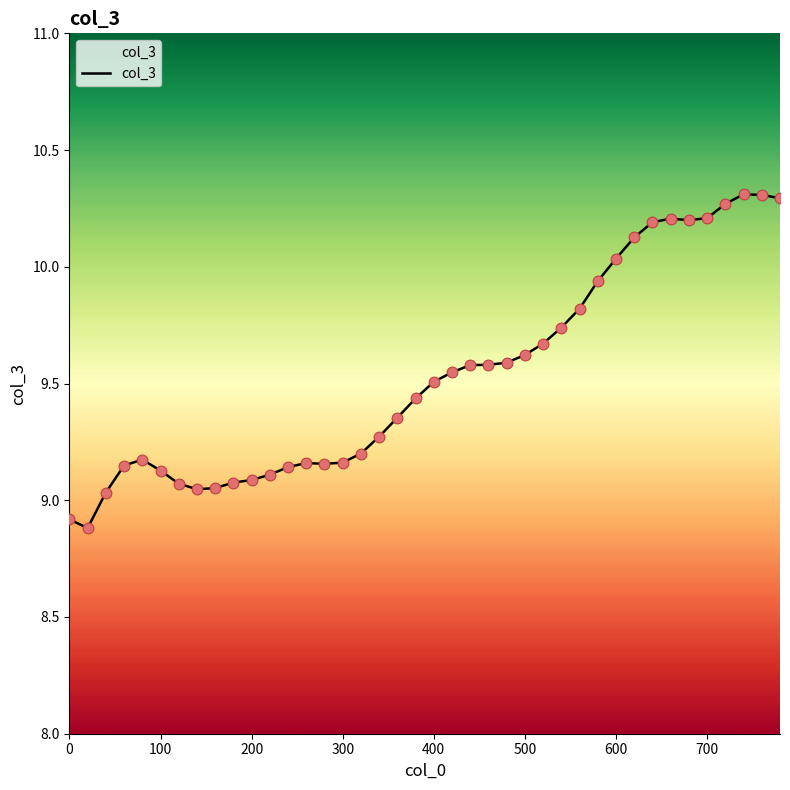

What is the difference between the maximum and minimum values?

1.4